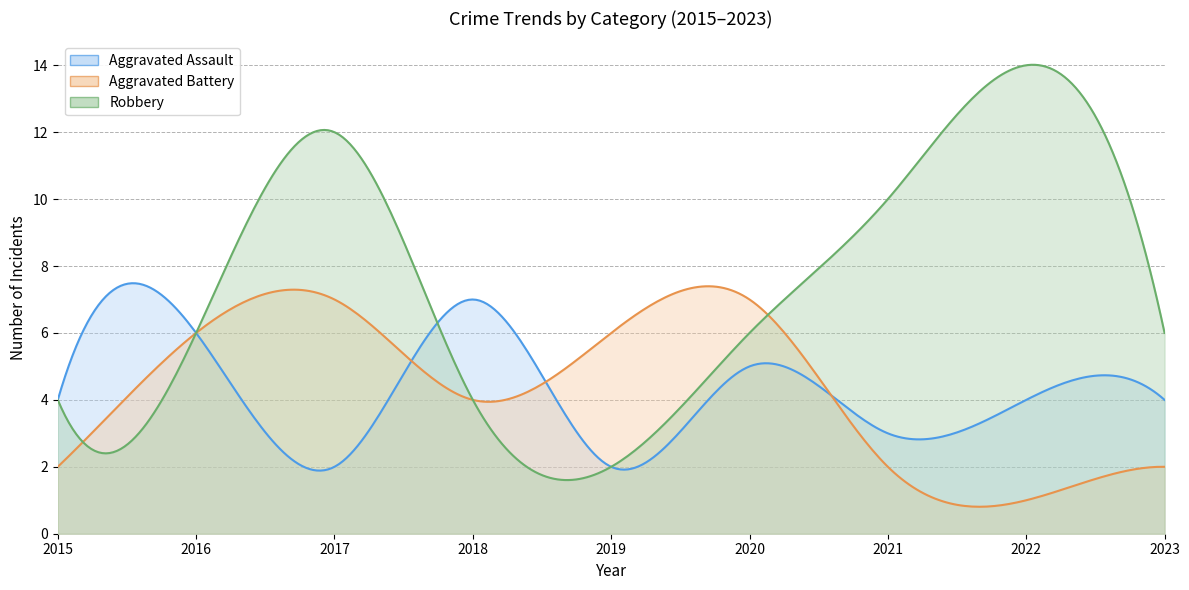

At which category is the sum across all series the highest?

2017